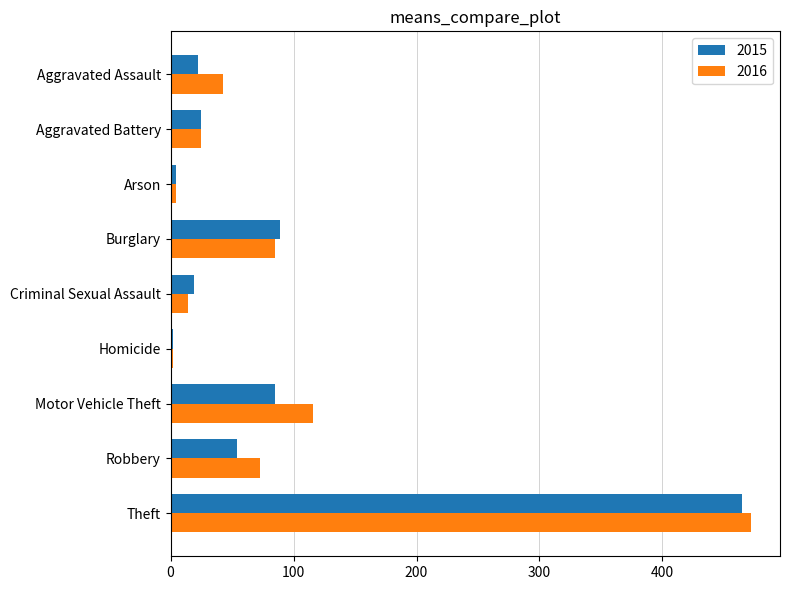

What is the greatest value displayed?

472